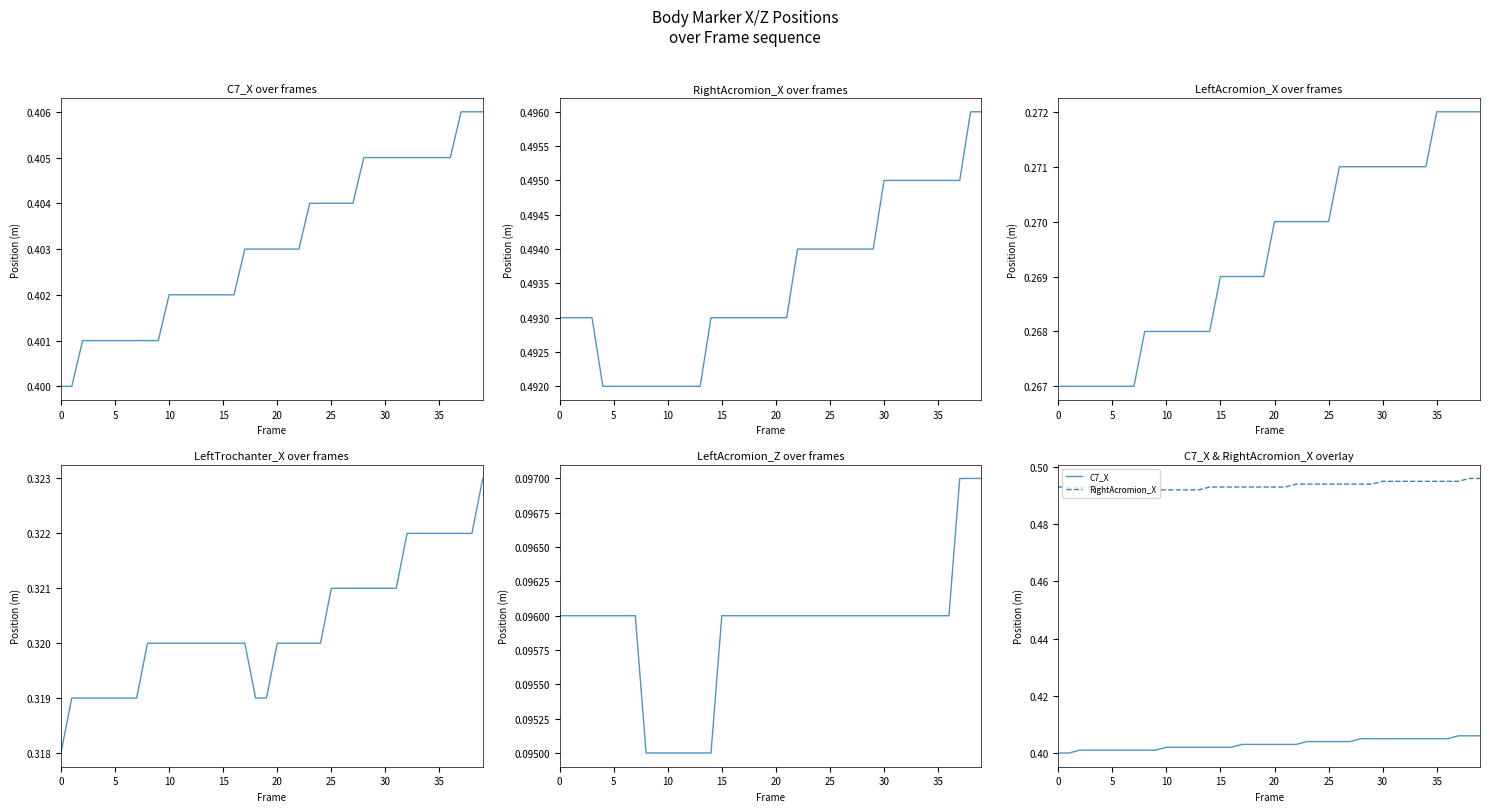

Count the number of categories in the chart.

40